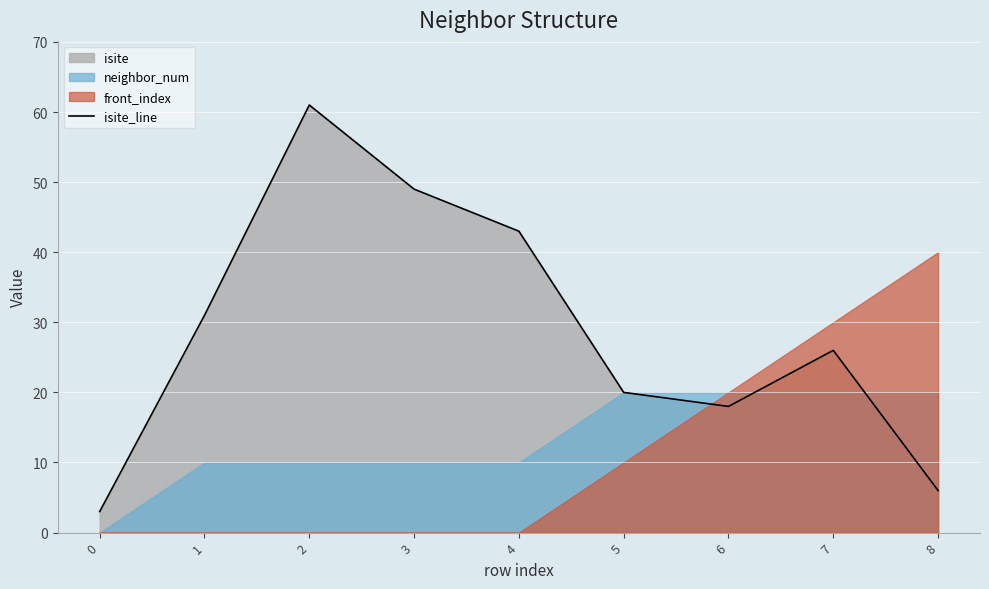

What value does the data have at 8, to the nearest 10?

10